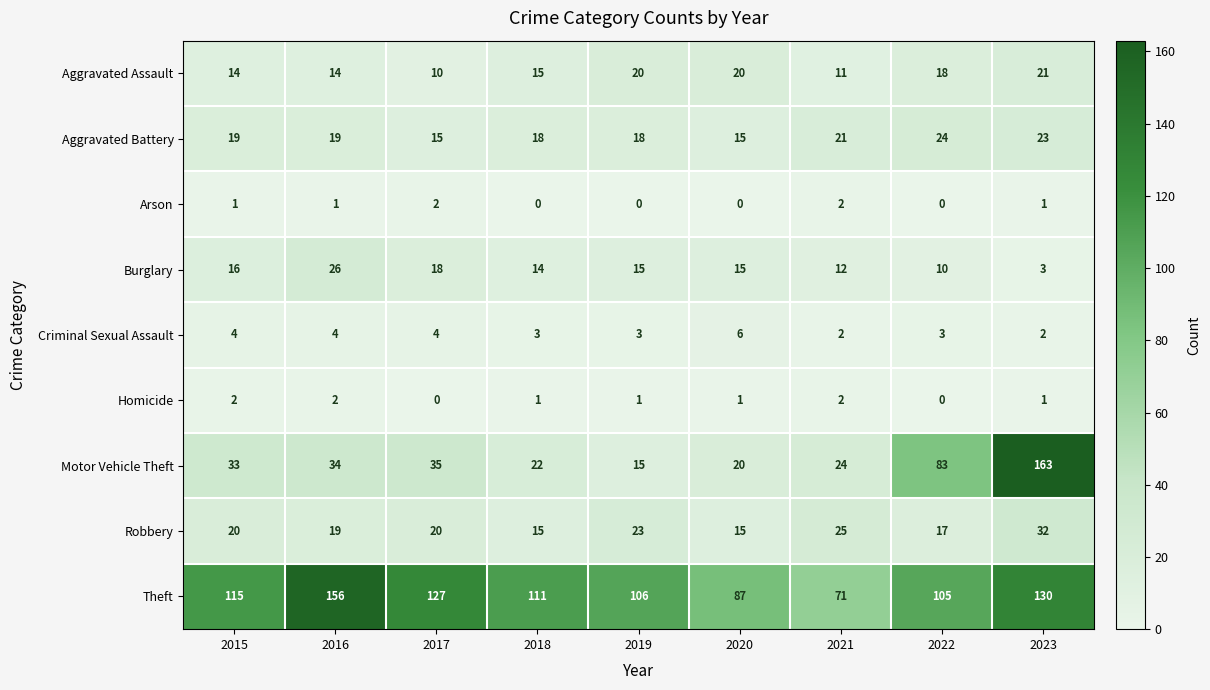

How many series are shown in this chart?

9